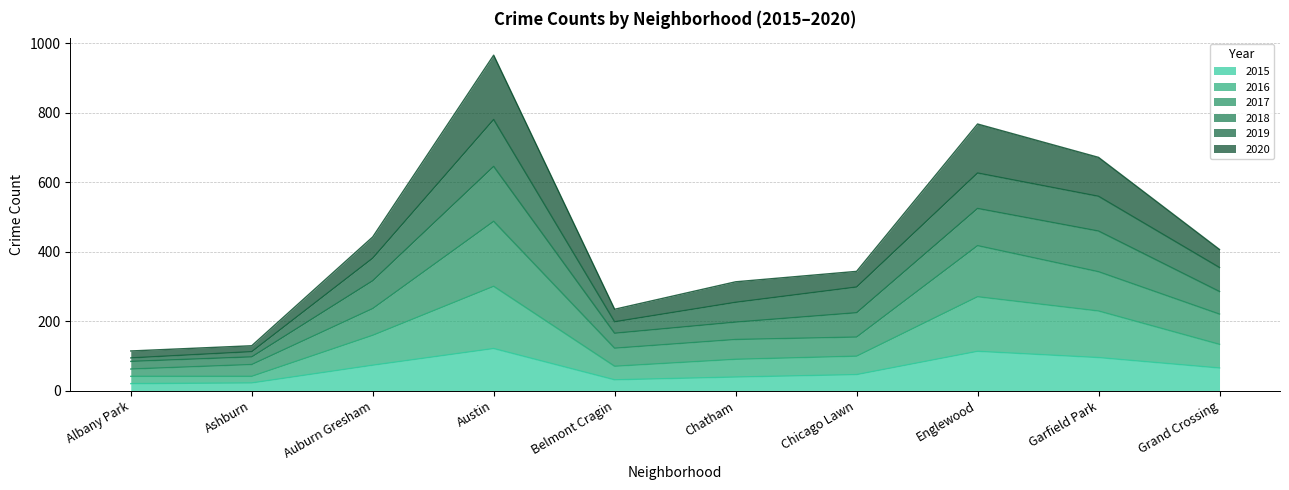

What is the maximum value for 2015?

121